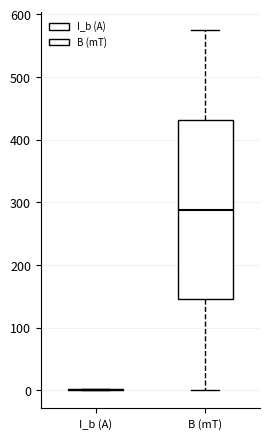

Reading left to right, read every box against the y-axis: the position of its median line, the range the box covers, and the ends of its whiskers. The values are not printed on the chart, so give them approximately, as read against the axis.

I_b (A): box collapsed to a line at 0, whiskers 0 to 0
B (mT): median 290, box 150 to 430, whiskers 0 to 570